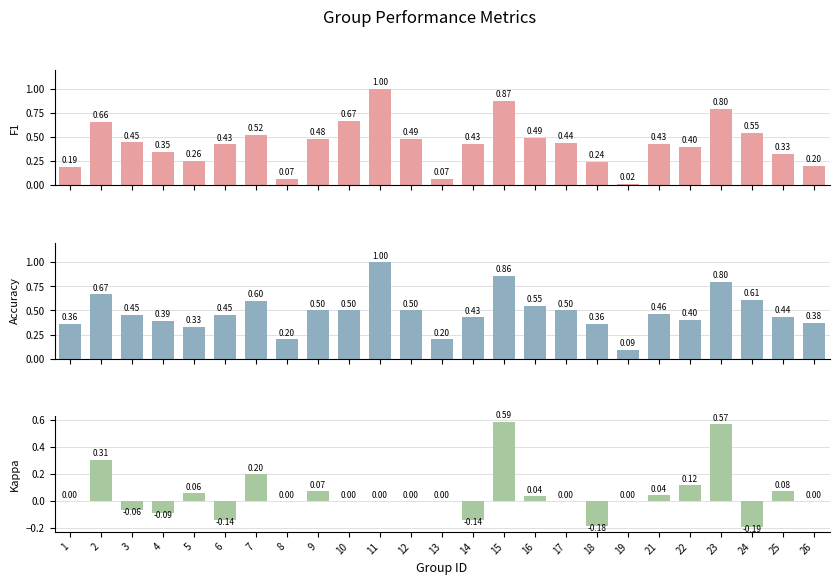

What is the difference between the maximum and minimum values in the Accuracy series?

0.9